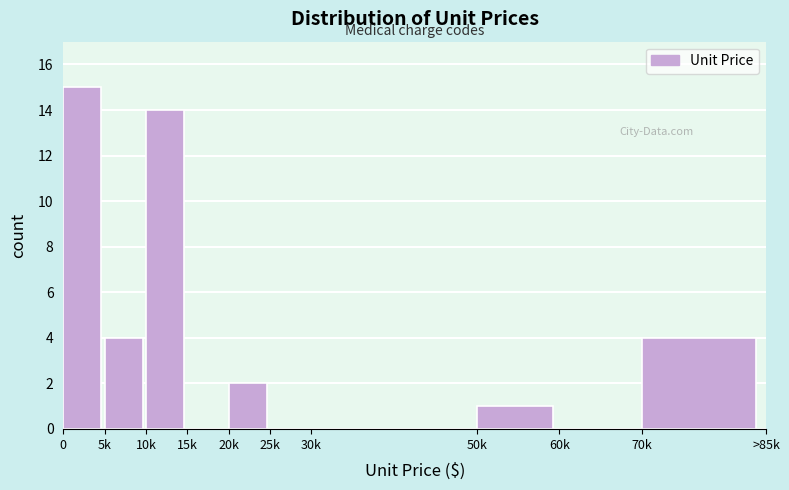

Reading left to right, extract all data points from this chart.

0=15	5k=4	10k=14	15k=0	20k=2	25k=0	30k=0	50k=1	60k=0	70k=4